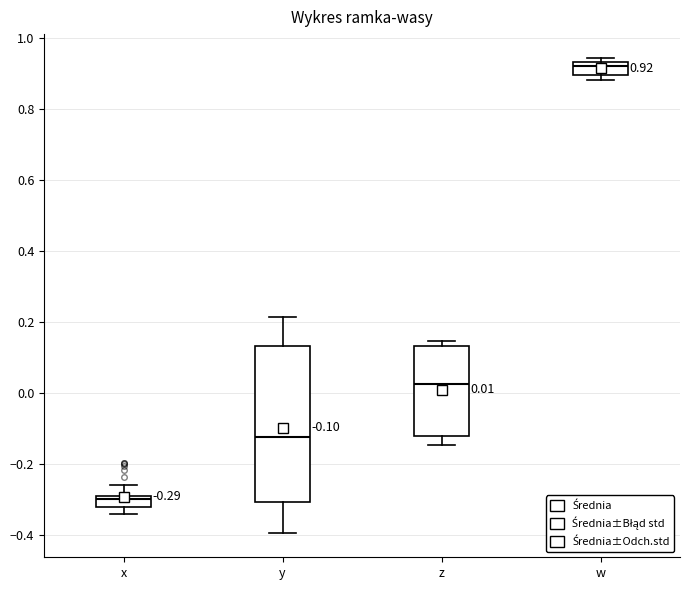

Which box has the highest median line?

w